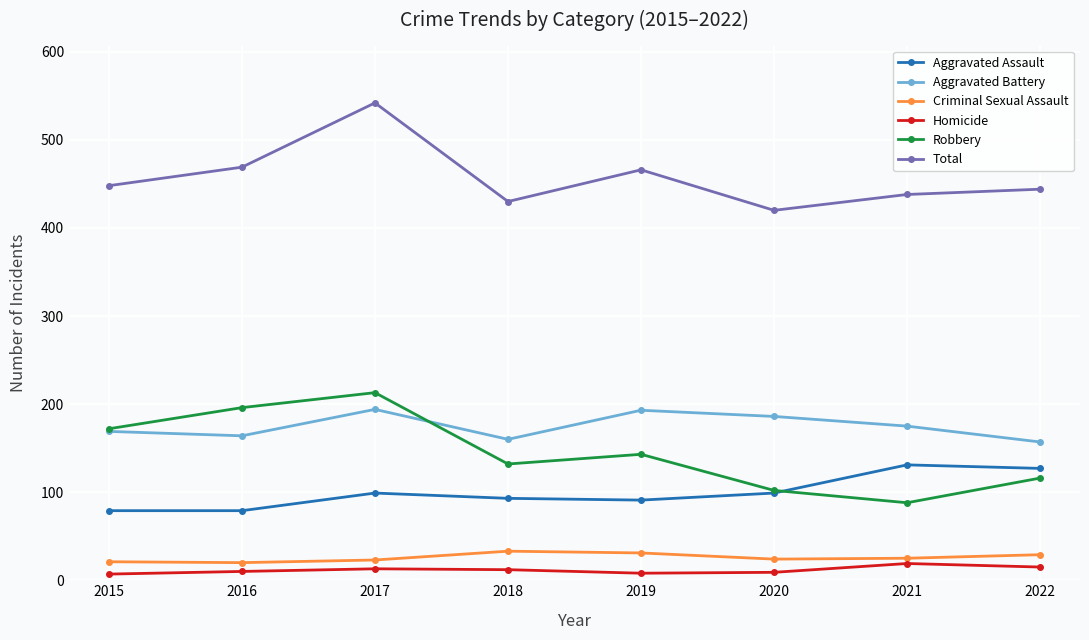

True or false: Robbery has more than 2 interior local peaks.

False